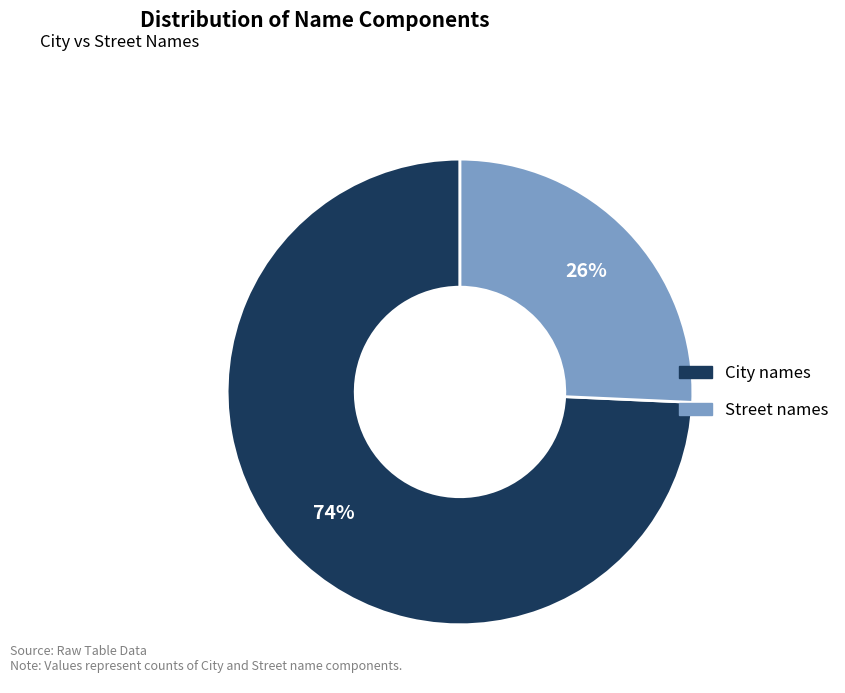

Is it true that Street names is 26% of the pie?

True